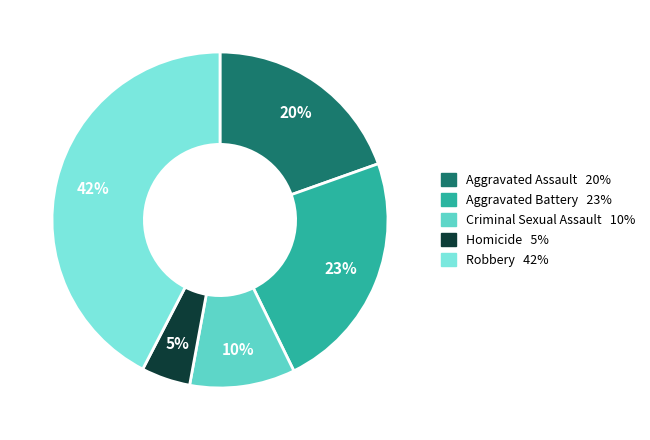

To the nearest percent, what is the average slice percentage?

20%